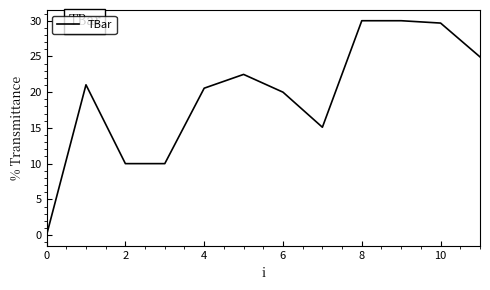

What is the maximum value shown in the chart?

30.0